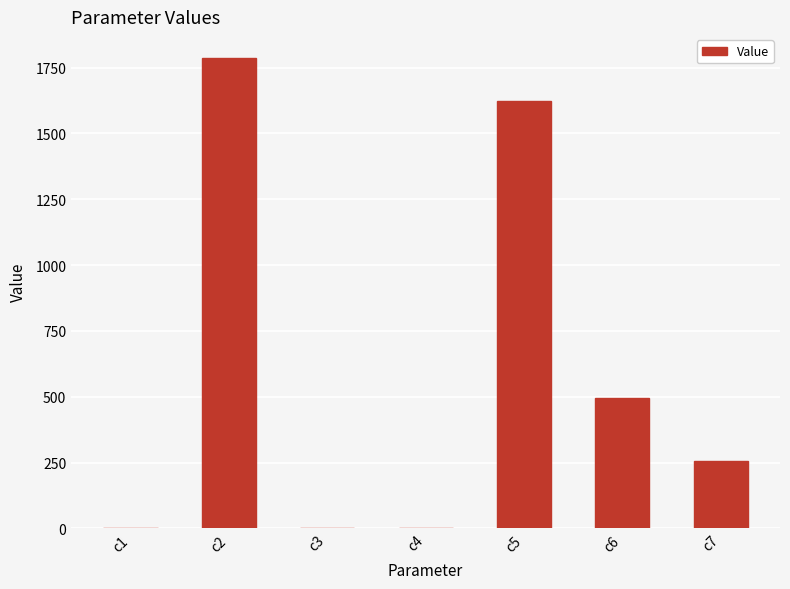

What is the average value?

594.8